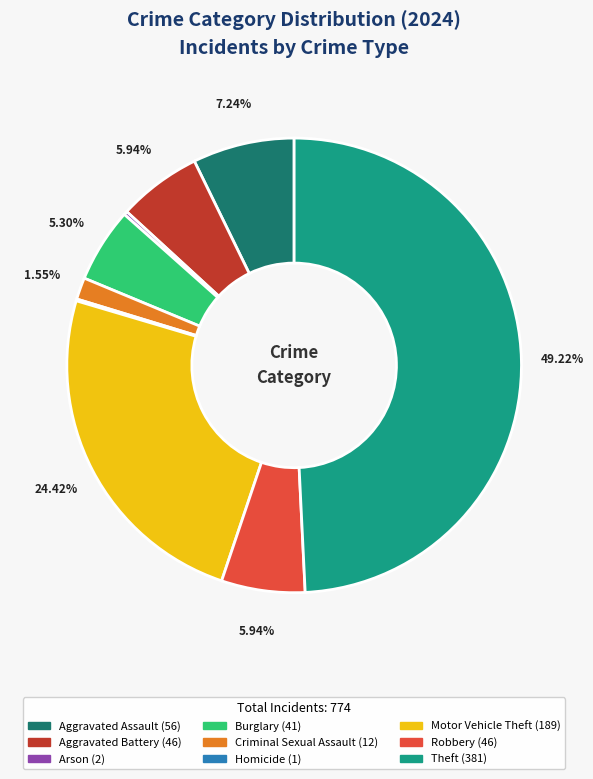

Approximately how many times larger is the value at Robbery compared to Aggravated Battery?

1.0